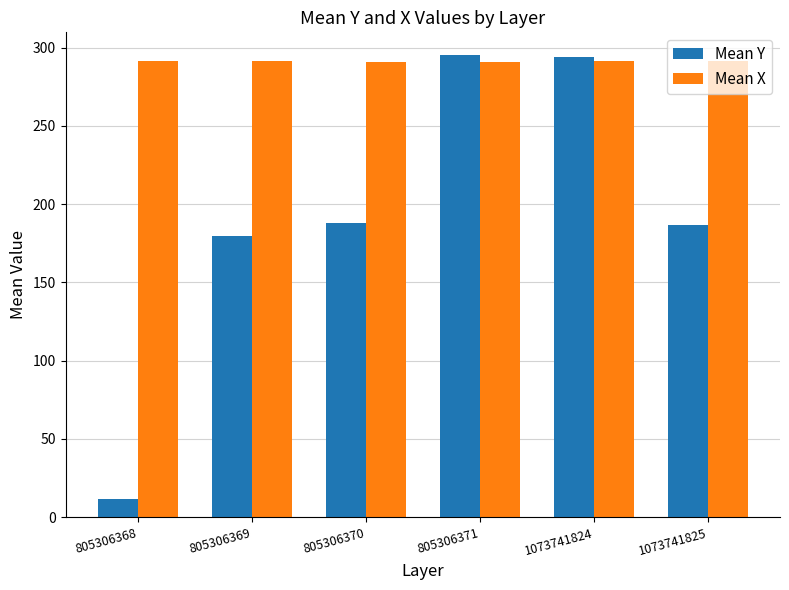

Which label corresponds to the smallest value in the chart?

805306368